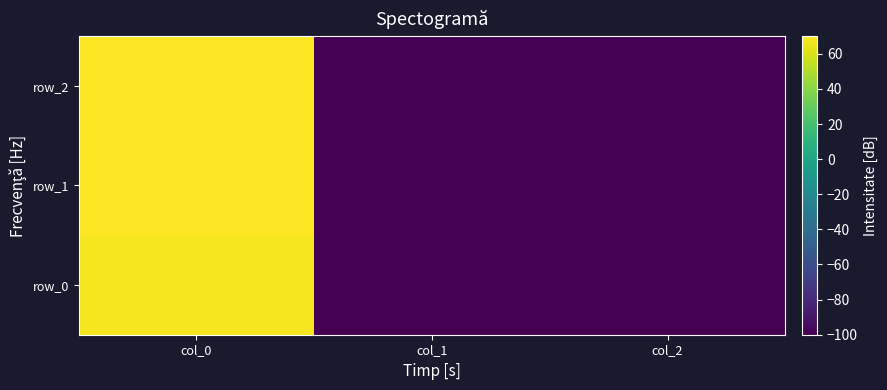

Reading left to right, extract all data points from this chart.

row_0: col_0=67.7	col_1=-100.0	col_2=-100.0
row_1: col_0=69.4	col_1=-100.0	col_2=-100.0
row_2: col_0=70.0	col_1=-100.0	col_2=-100.0